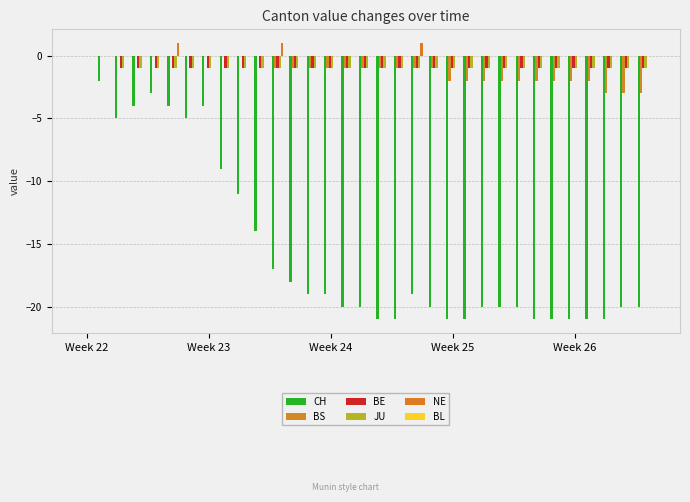

What is the sum of all BS values?

-37